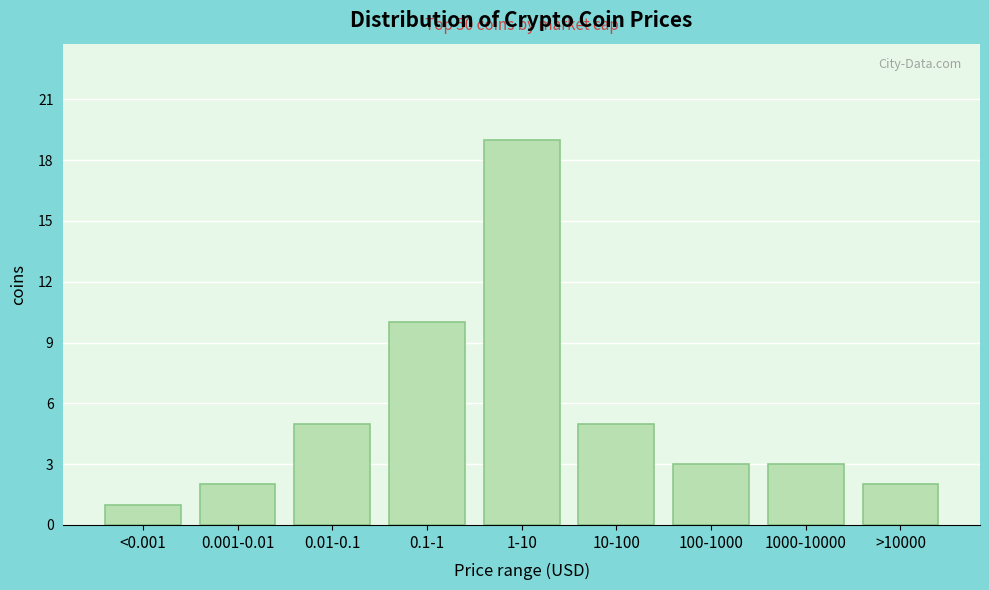

Reading right to left, transcribe all the data shown in this chart.

>10000=2	1000-10000=3	100-1000=3	10-100=5	1-10=19	0.1-1=10	0.01-0.1=5	0.001-0.01=2	<0.001=1